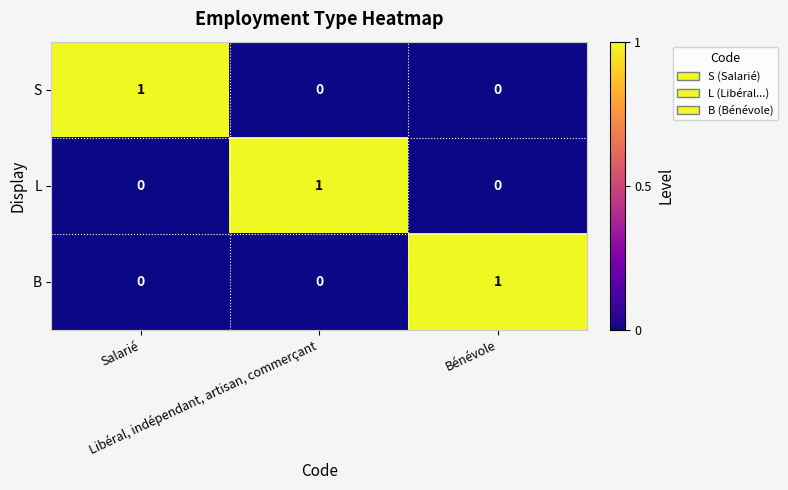

Count the B values in the range 0 to 1.

3